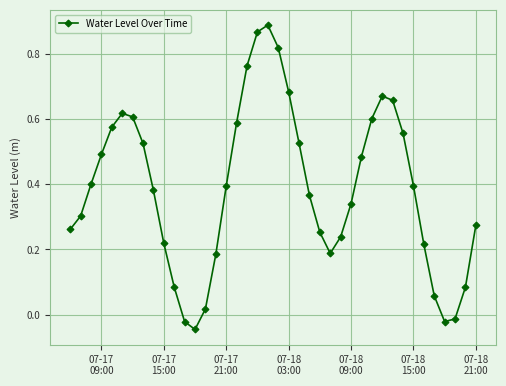

How many interior local peaks (higher than both neighbors) does the data have?

3